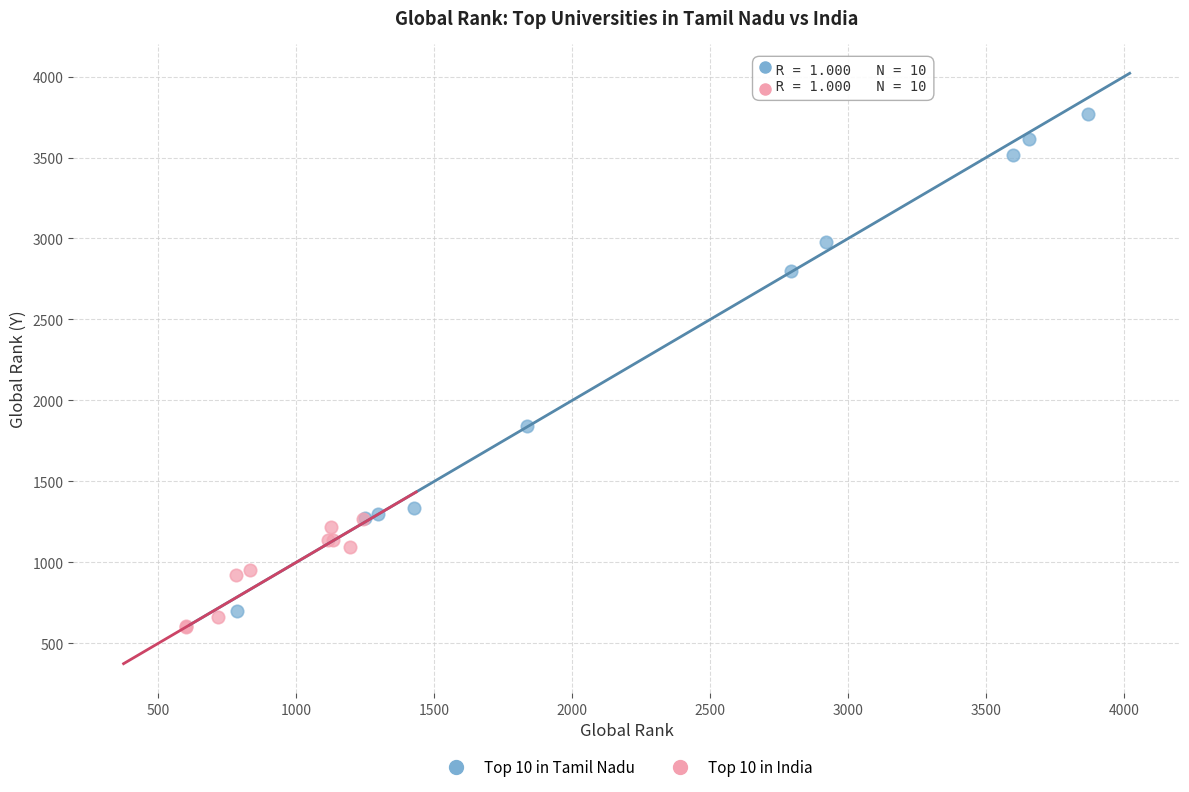

Which series contains the highest Y value?

Top 10 in Tamil Nadu